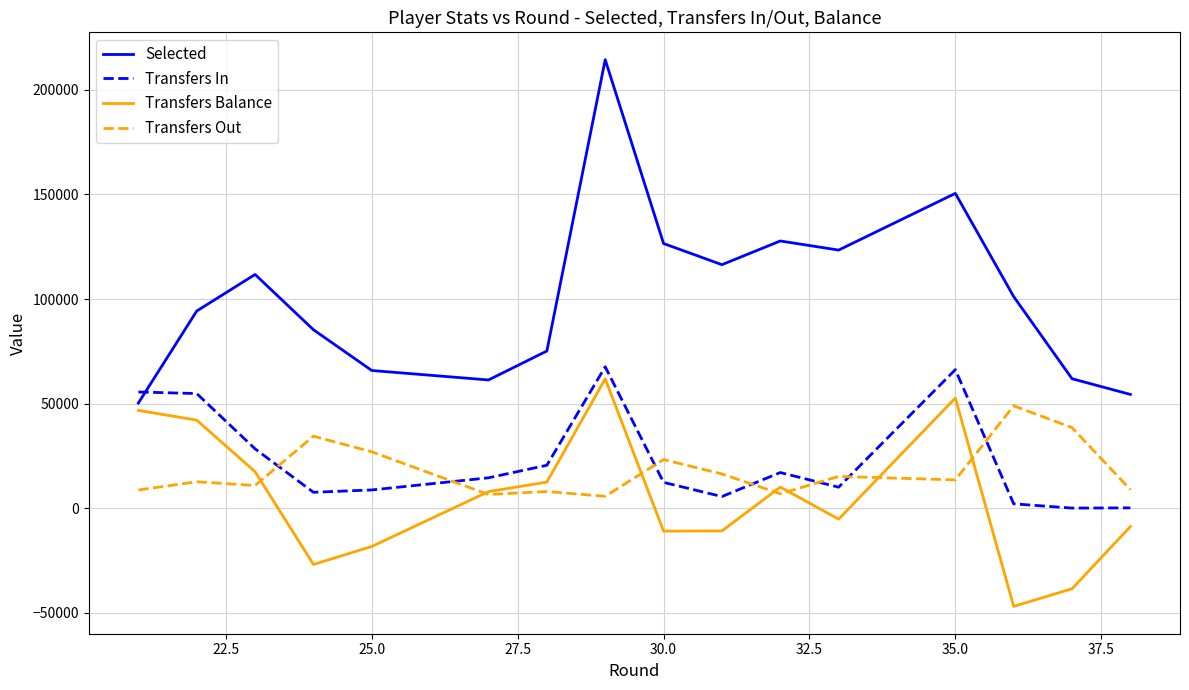

At how many categories does at least one series exceed 14786?

18